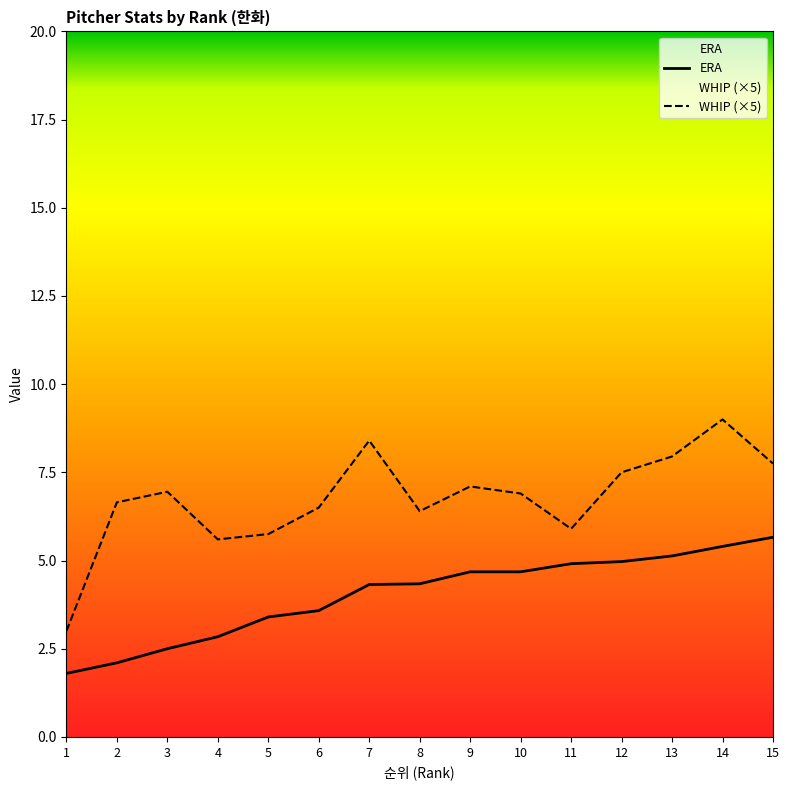

What is the maximum value shown in the chart?

9.0